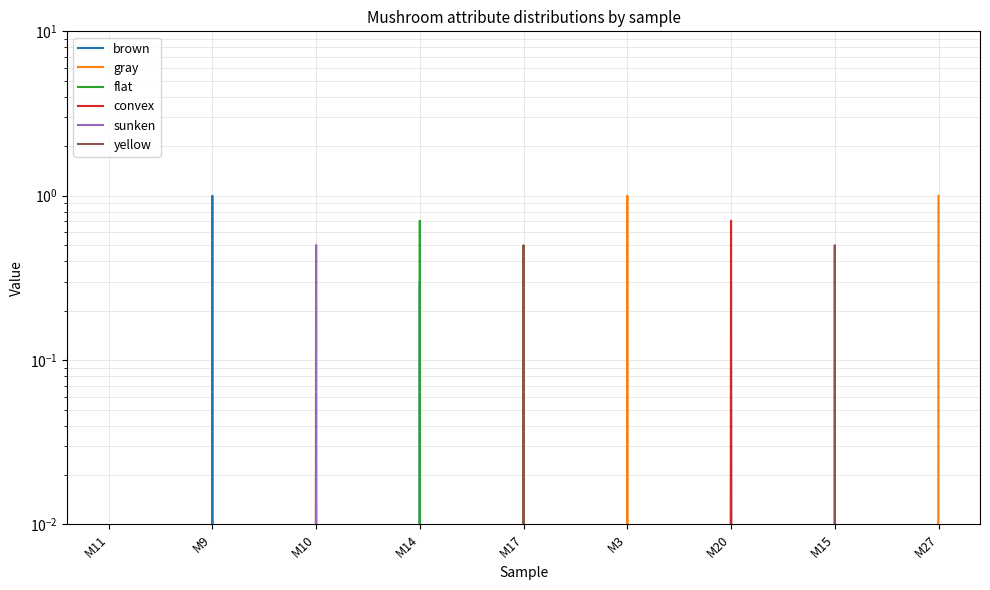

Does the chart display data point markers on the line(s)?

No